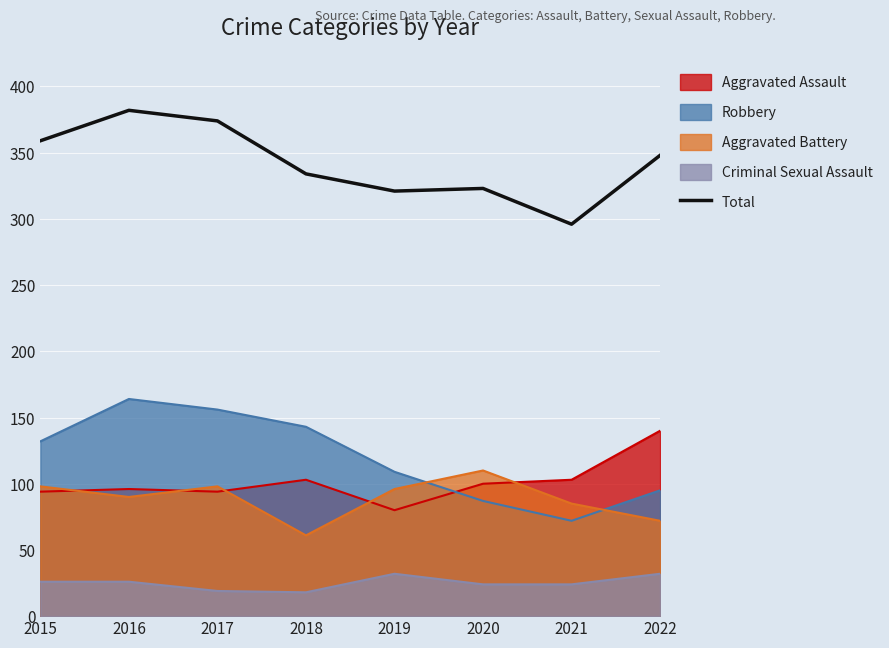

Rank the categories by value from lowest to highest.

2021, 2019, 2020, 2018, 2022, 2015, 2017, 2016